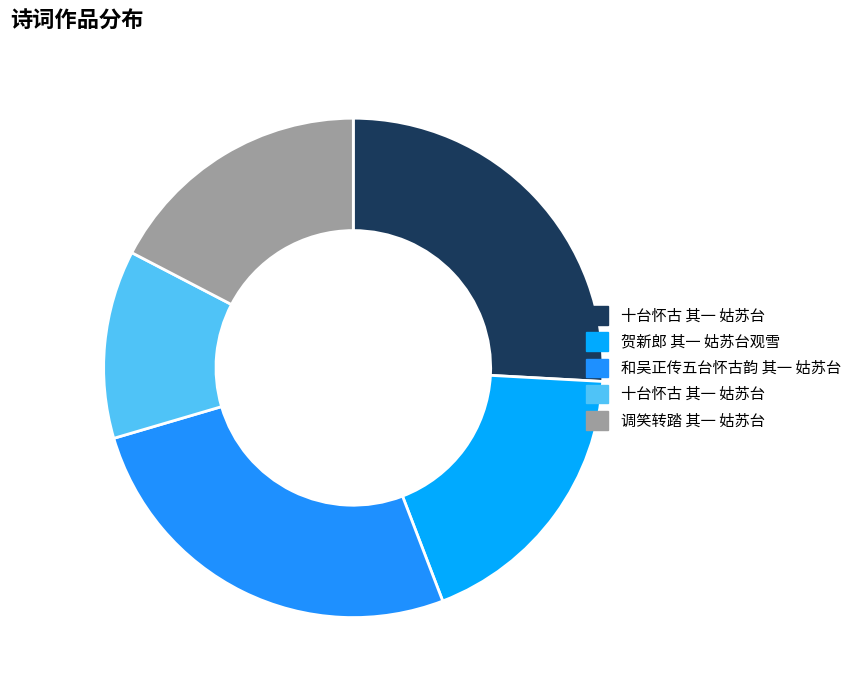

How many segments does this pie chart have?

5